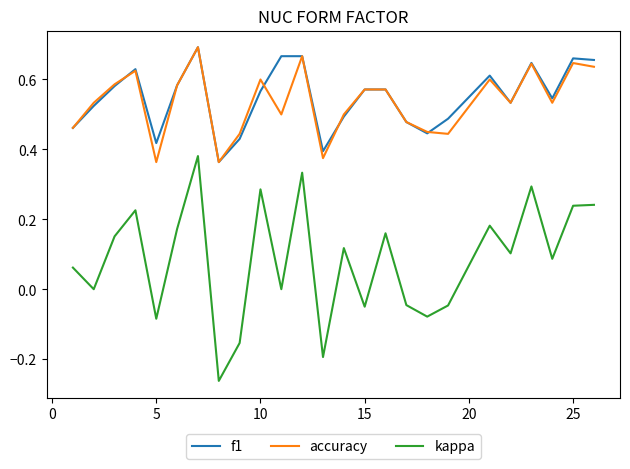

True or false: kappa and accuracy intersect in this chart.

False